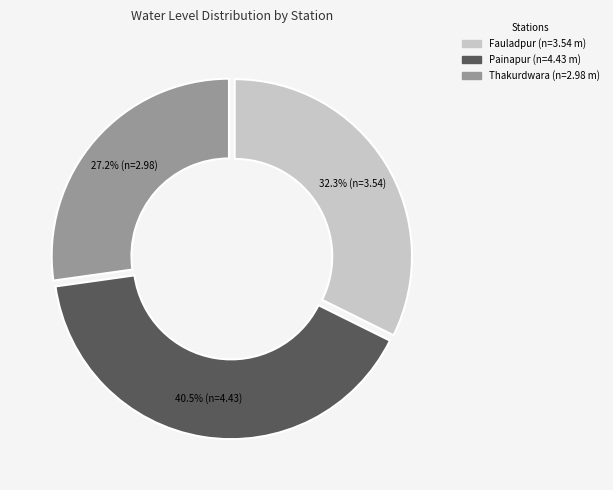

Combined, do Painapur and Fauladpur account for over 50%?

Yes